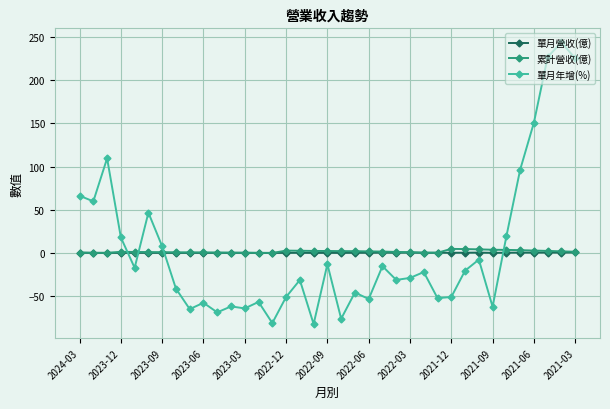

What is the maximum value shown in the chart?

243.9